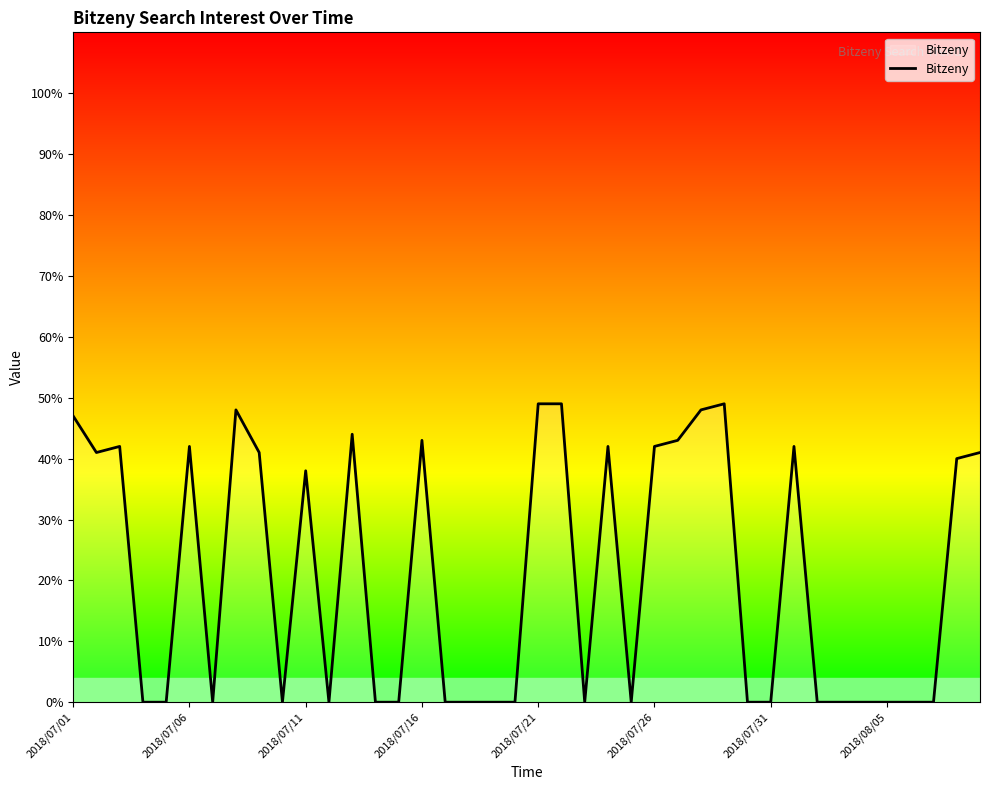

What is the greatest value displayed?

49